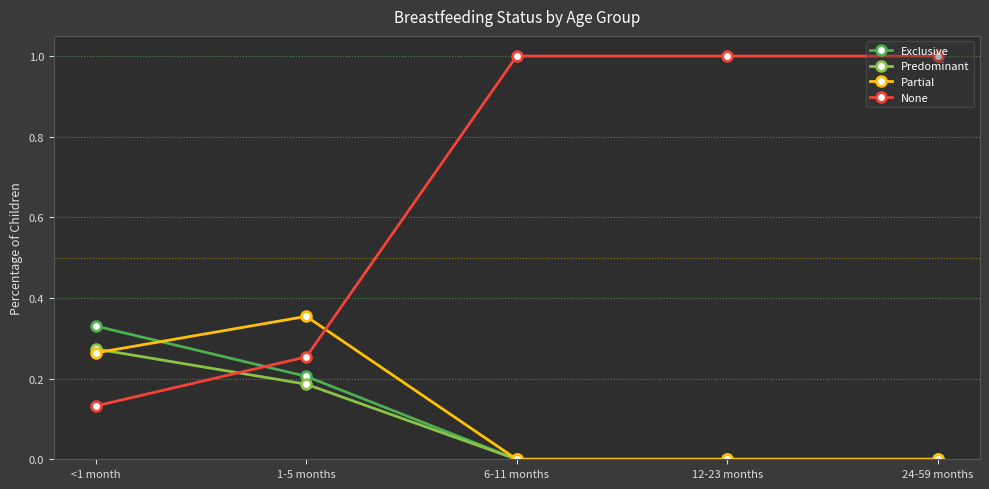

Which category has the lowest value in the None series?

<1 month